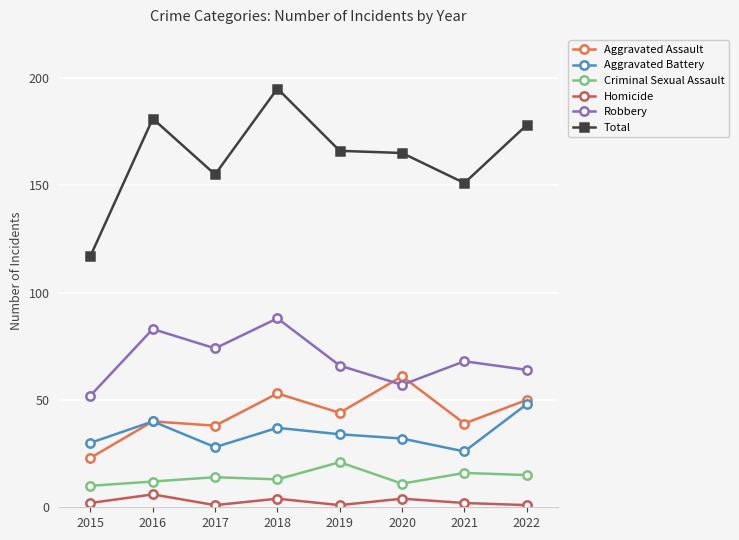

Reading left to right, list all the values displayed in this chart.

Aggravated Assault: 23	40	38	53	44	61	39	50
Aggravated Battery: 30	40	28	37	34	32	26	48
Criminal Sexual Assault: 10	12	14	13	21	11	16	15
Homicide: 2	6	1	4	1	4	2	1
Robbery: 52	83	74	88	66	57	68	64
Total: 117	181	155	195	166	165	151	178